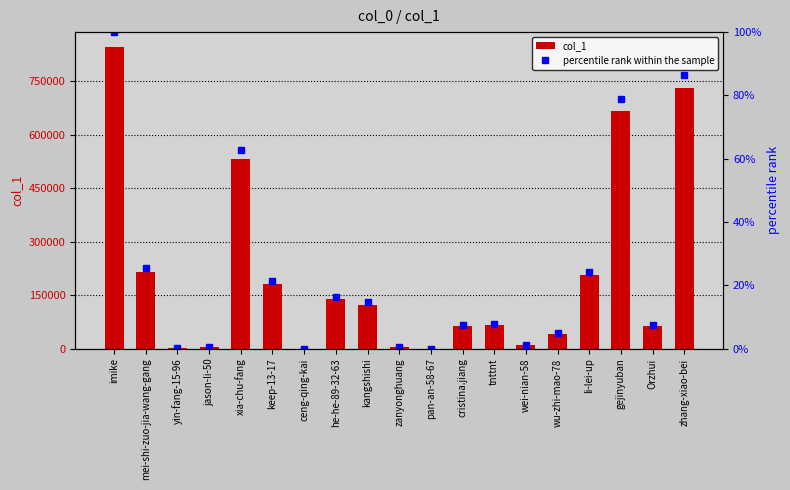

What is the label of the 17th bar from the left?

gejinyuban